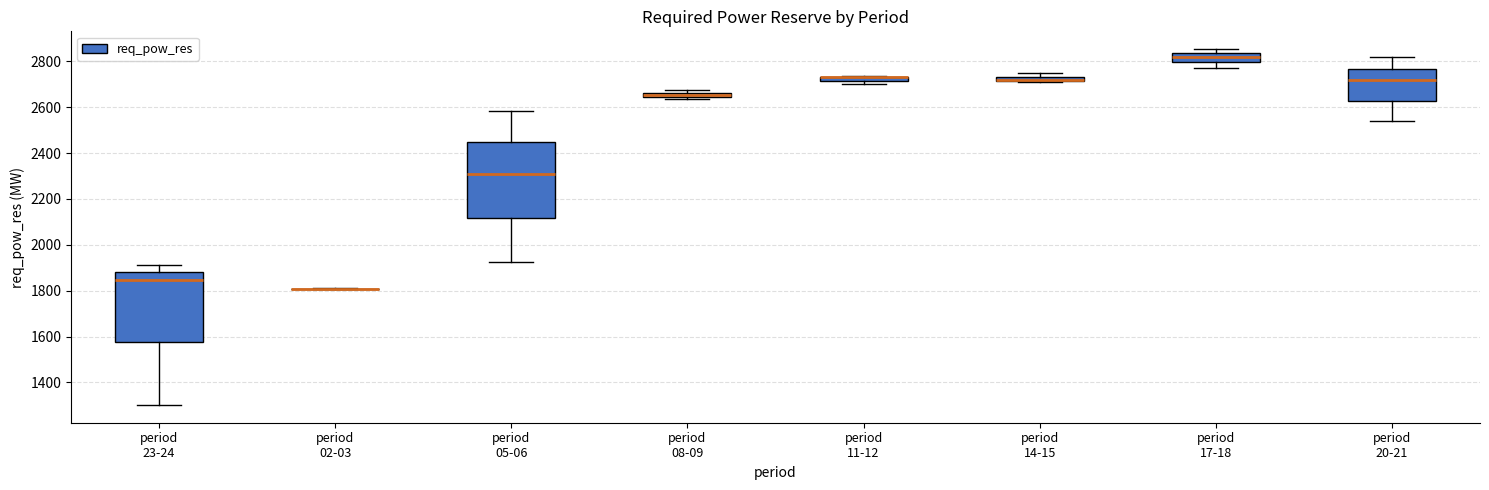

Where is the lower edge of the box for period 08-09 on the y-axis? The values are not printed on the chart, so give them approximately, as read against the axis.

2640